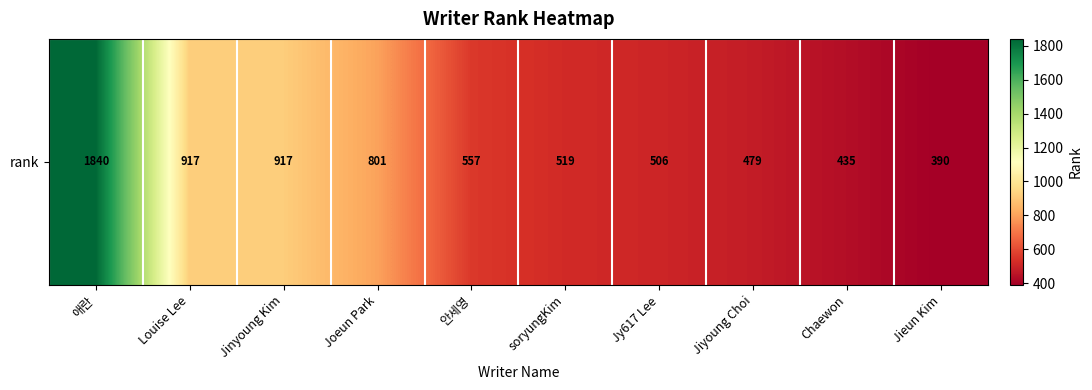

Which has a higher value, soryungKim or Jinyoung Kim?

Jinyoung Kim